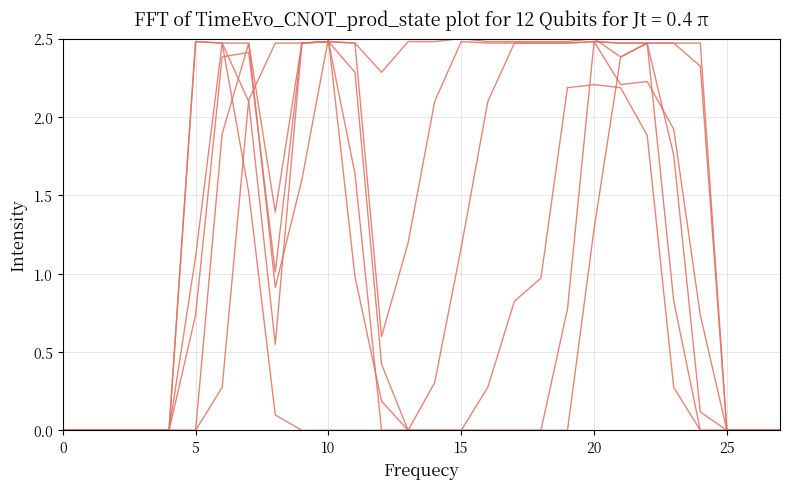

How many series are shown in this chart?

6